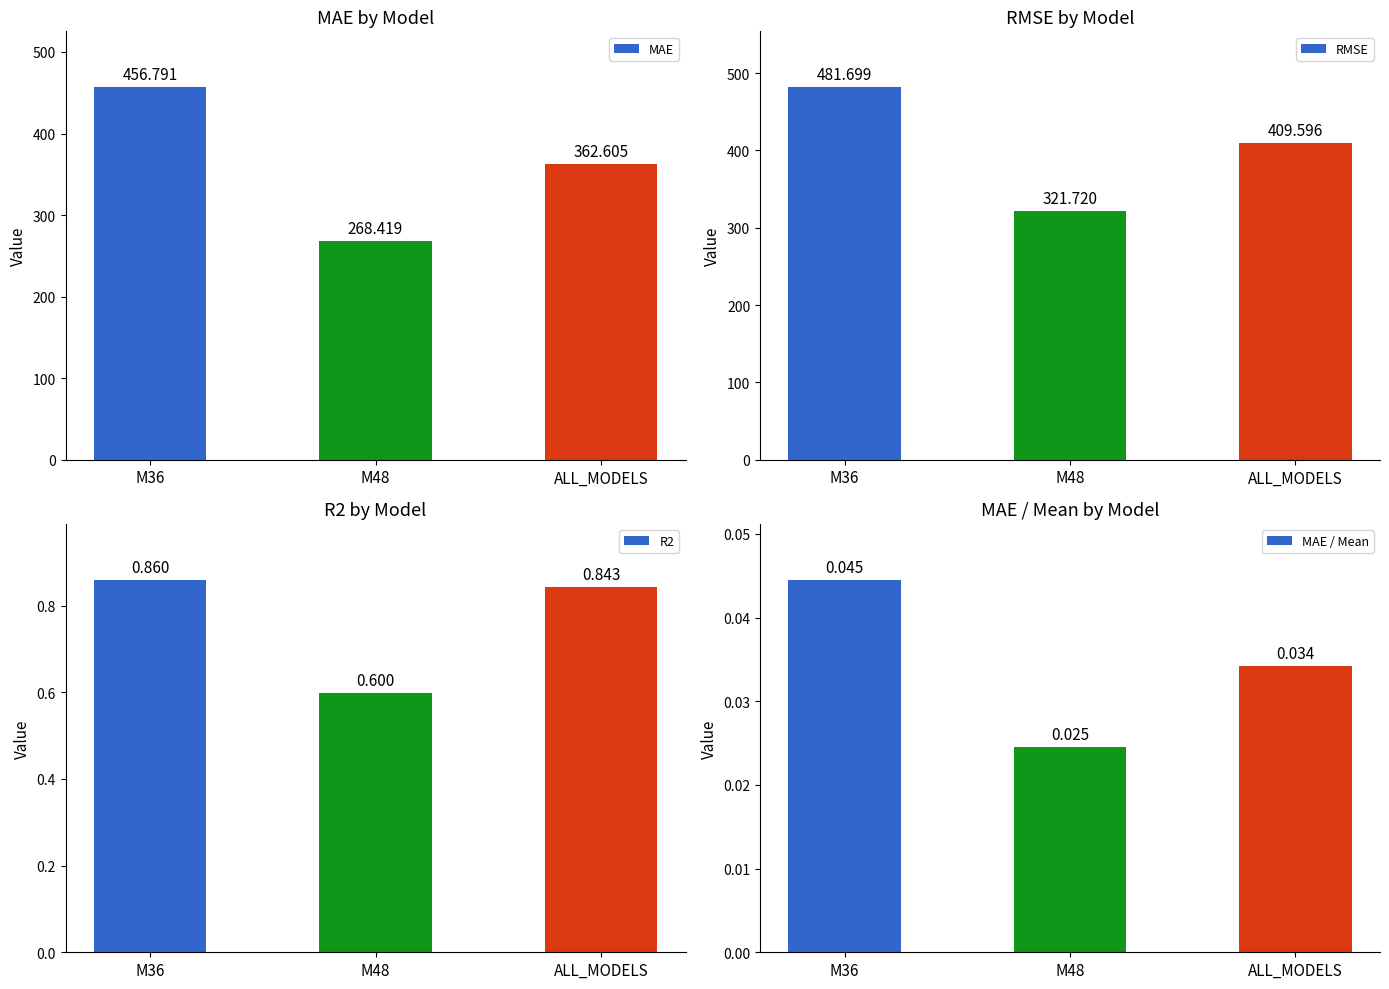

Which series changed the most between M36 and M48?

MAE